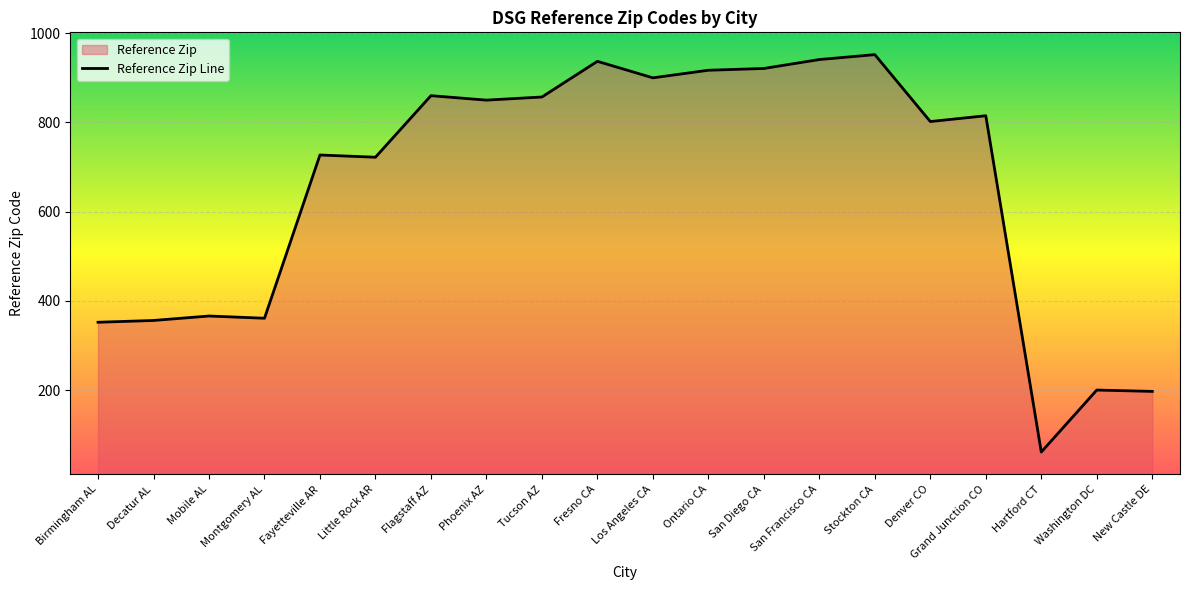

List the labels in order of value, smallest first.

Hartford CT, New Castle DE, Washington DC, Birmingham AL, Decatur AL, Montgomery AL, Mobile AL, Little Rock AR, Fayetteville AR, Denver CO, Grand Junction CO, Phoenix AZ, Tucson AZ, Flagstaff AZ, Los Angeles CA, Ontario CA, San Diego CA, Fresno CA, San Francisco CA, Stockton CA